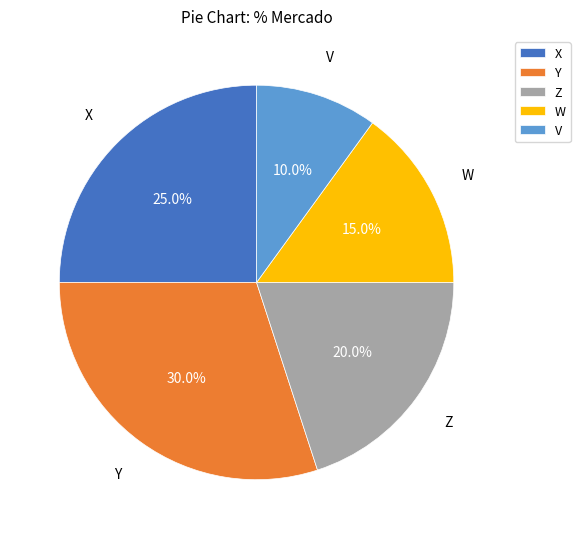

What is the total percentage of Y and Z?

50.0%